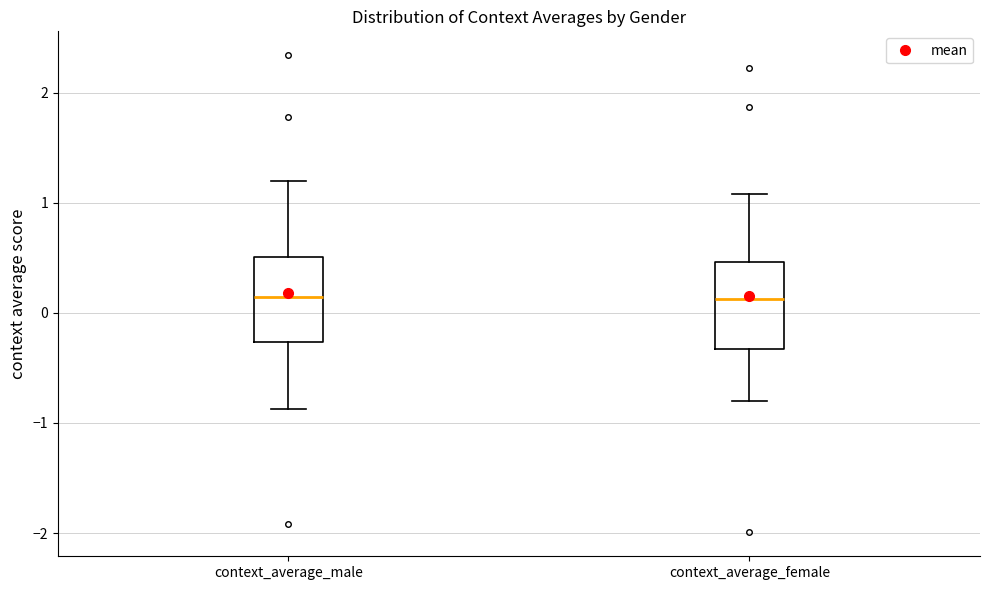

Where is the lower edge of the box for context_average_female on the y-axis? The values are not printed on the chart, so give them approximately, as read against the axis.

-0.3